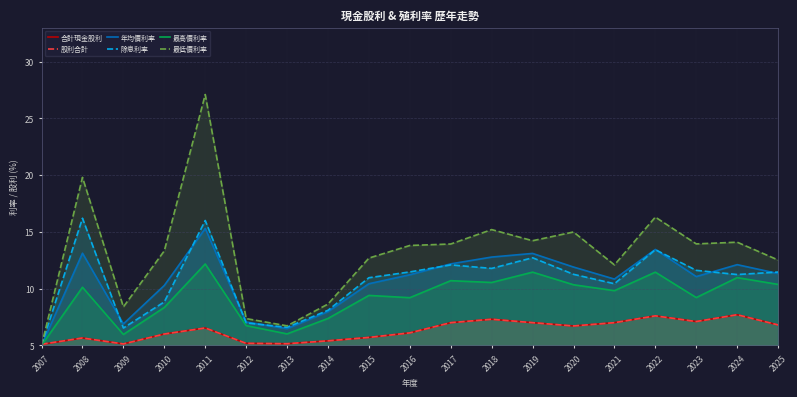

Where do 最高價利率 and 合計現金股利 first cross each other?

2007 and 2008